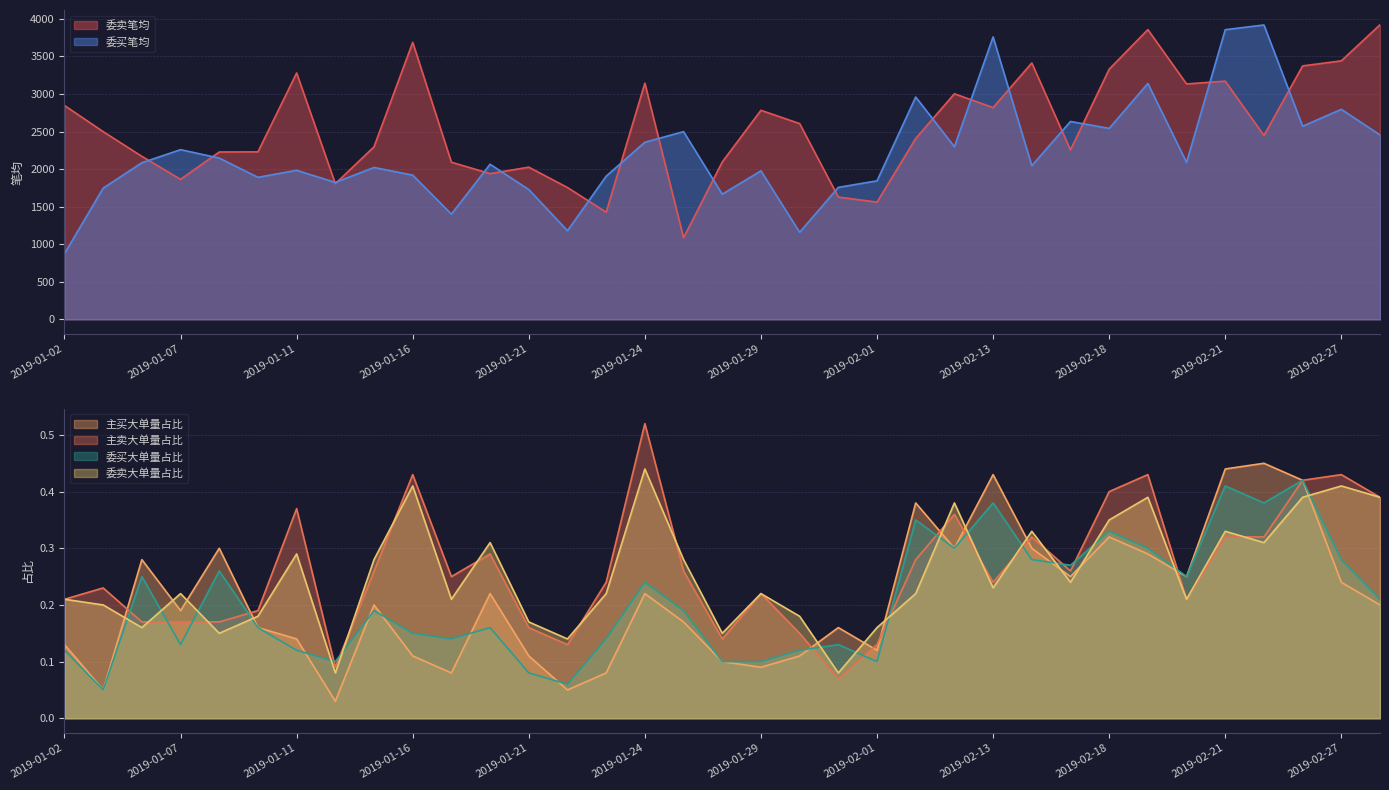

What is the lowest value of the 委买笔均 series?

875